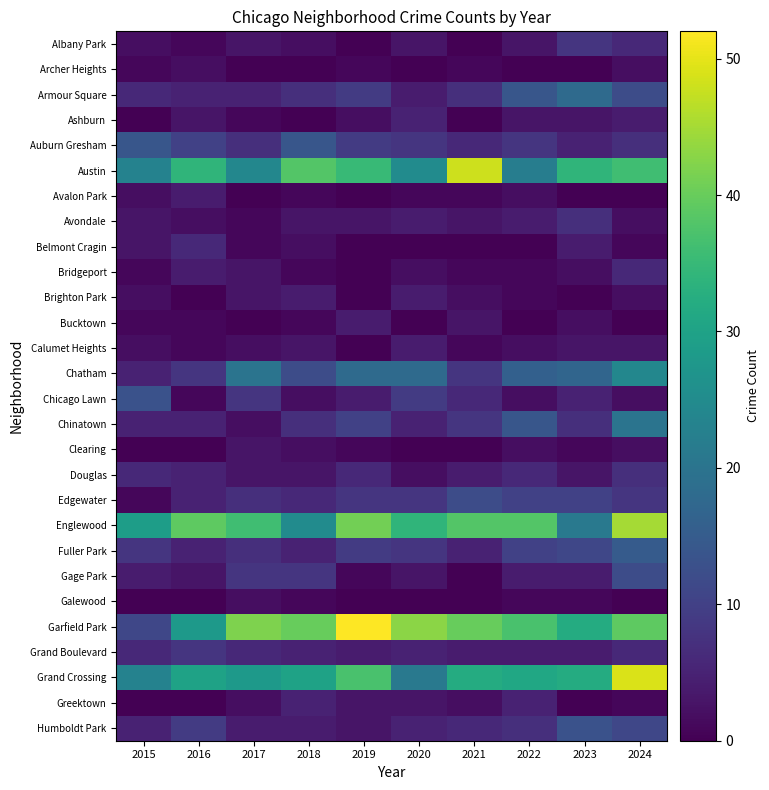

At how many categories does at least one series exceed 50?

1